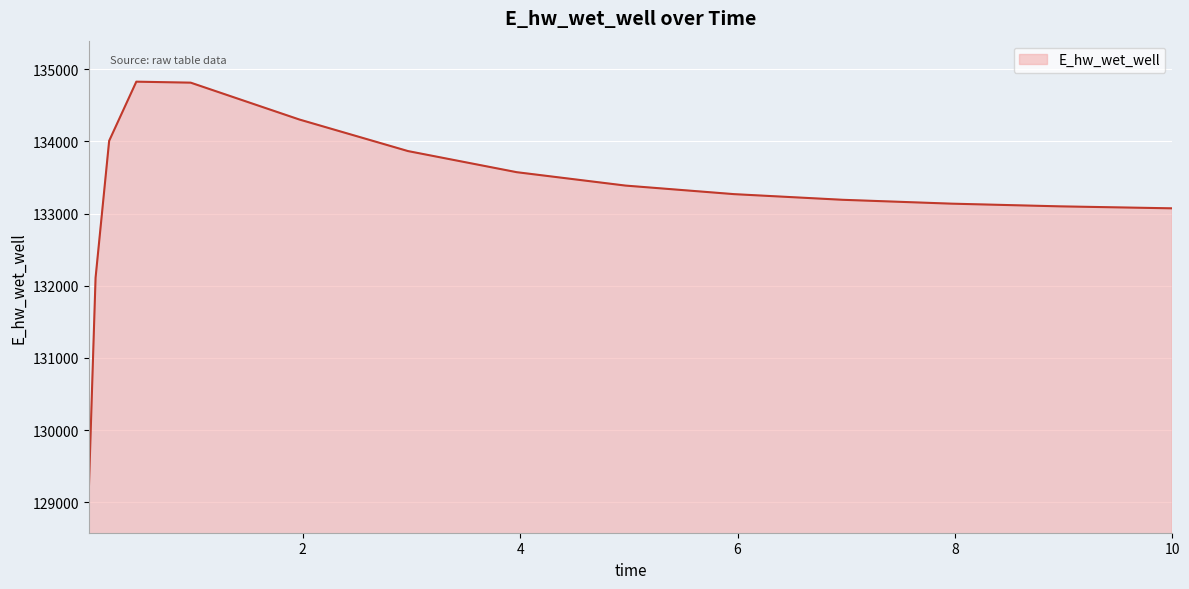

What is the minimum value shown in the chart?

129144.9